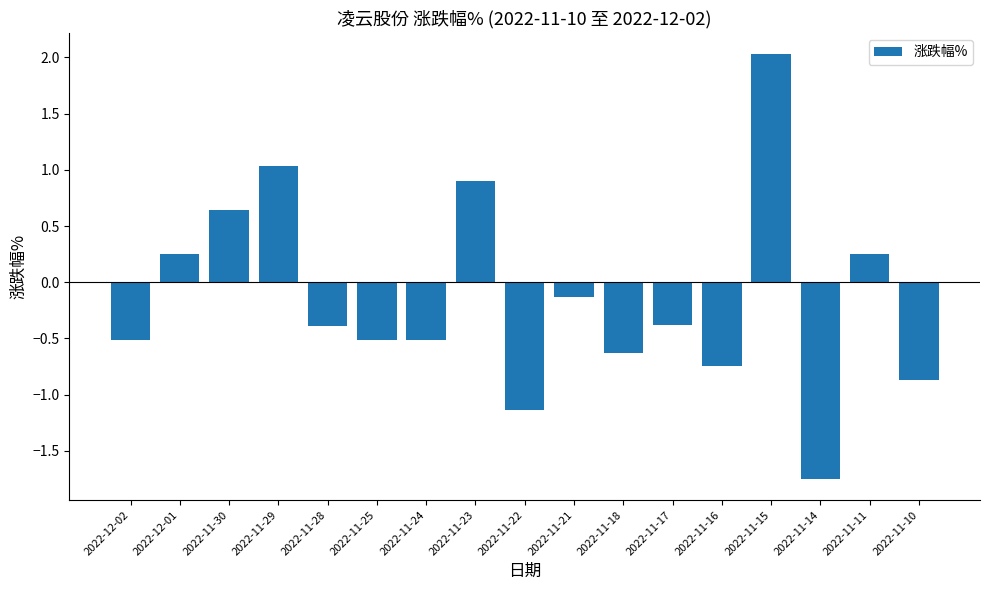

Which has a higher value, 2022-11-29 or 2022-11-28?

2022-11-29